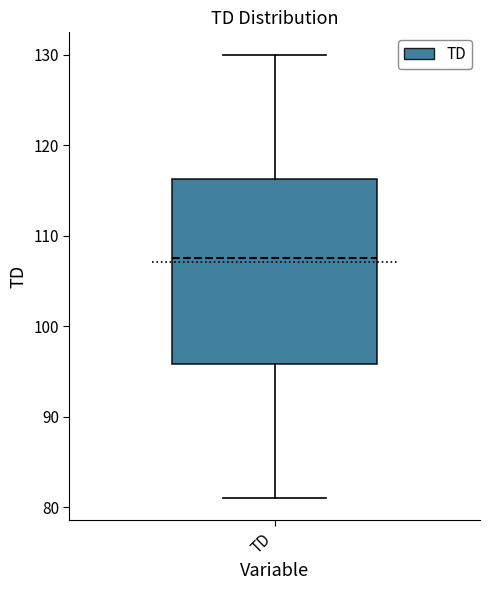

Transcribe this box plot: give where the median line is, the range the box spans, and where the two whiskers end, as read against the y-axis. The values are not printed on the chart, so give them approximately, as read against the axis.

median 108, box 96 to 116, whiskers 81 to 130